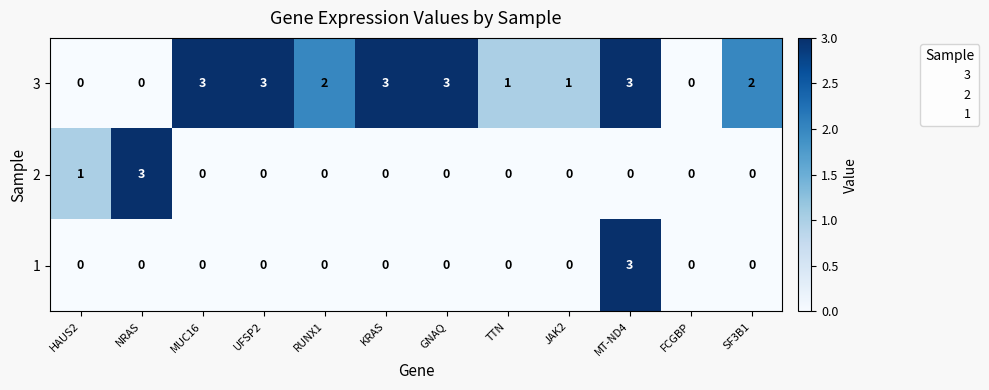

What is the sum of the 1 values at MT-ND4 and FCGBP?

3